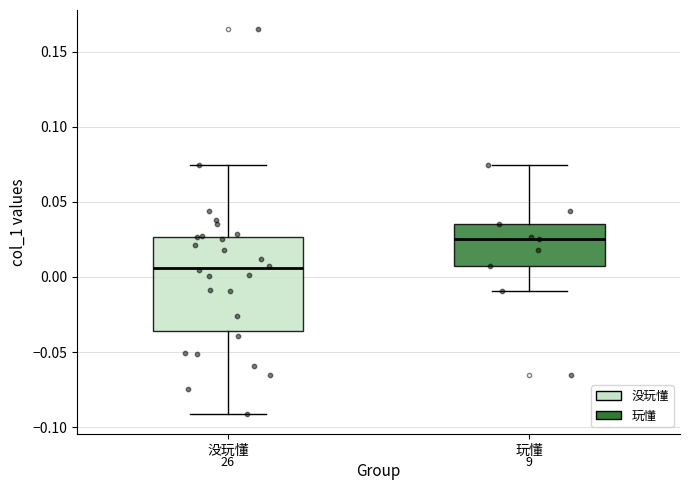

Where does the upper whisker of the box for 没玩懂 end on the y-axis? The values are not printed on the chart, so give them approximately, as read against the axis.

0.075